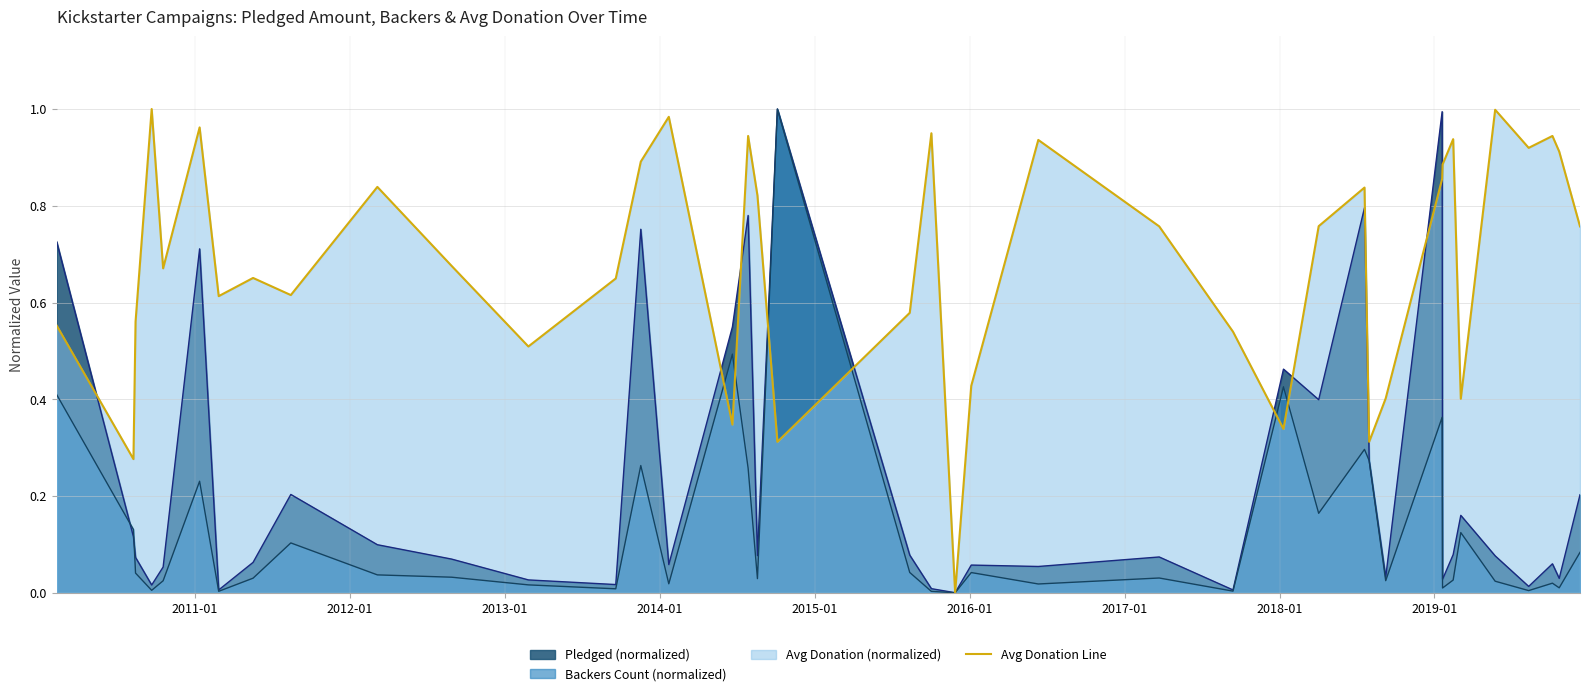

List the series in order of their overall mean, lowest first.

Backers Count (normalized), Pledged (normalized), Avg Donation Line